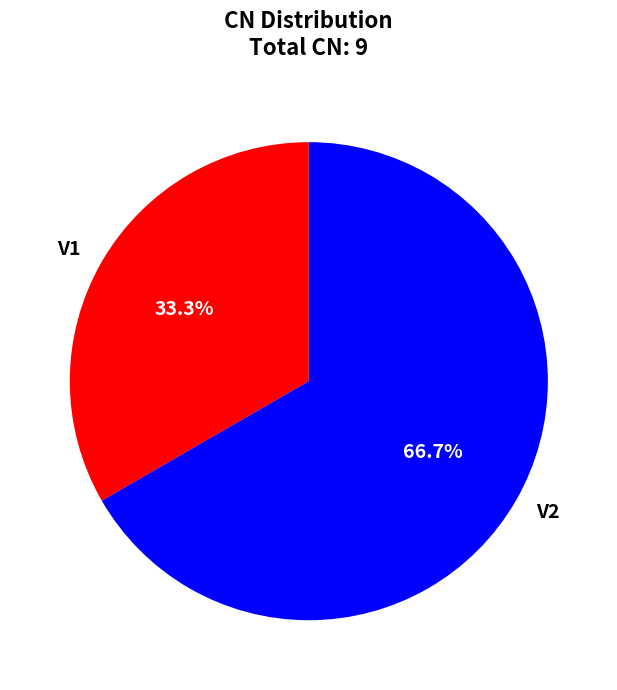

Rank the categories by value from lowest to highest.

V1, V2